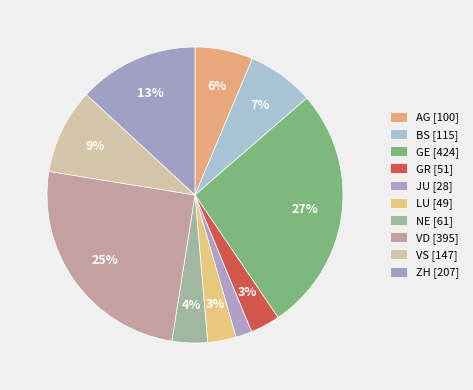

How many slices are in this pie chart?

10